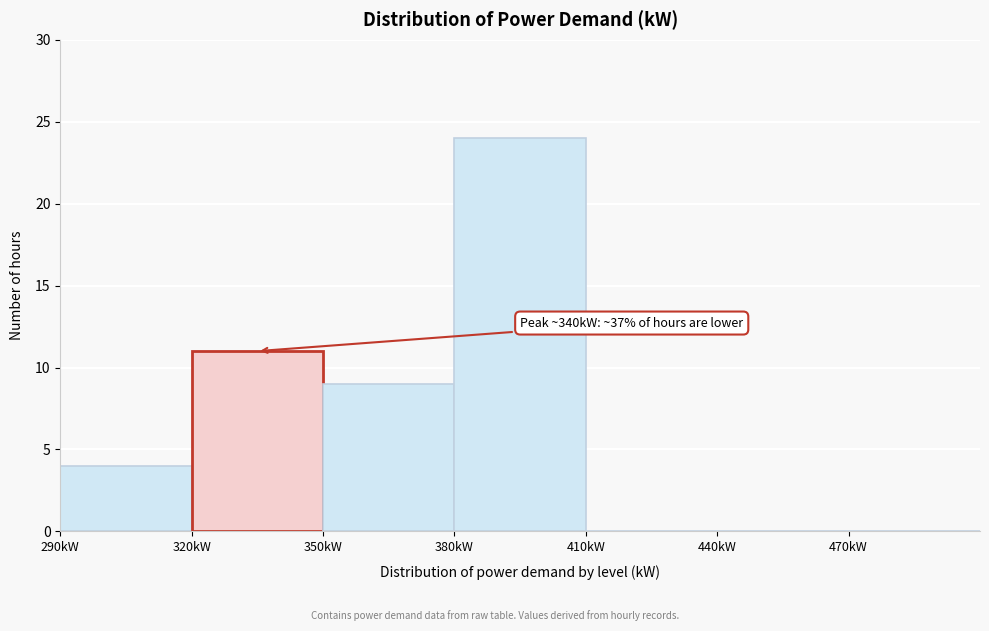

Which range on the x-axis has the tallest bar?

380 to 410